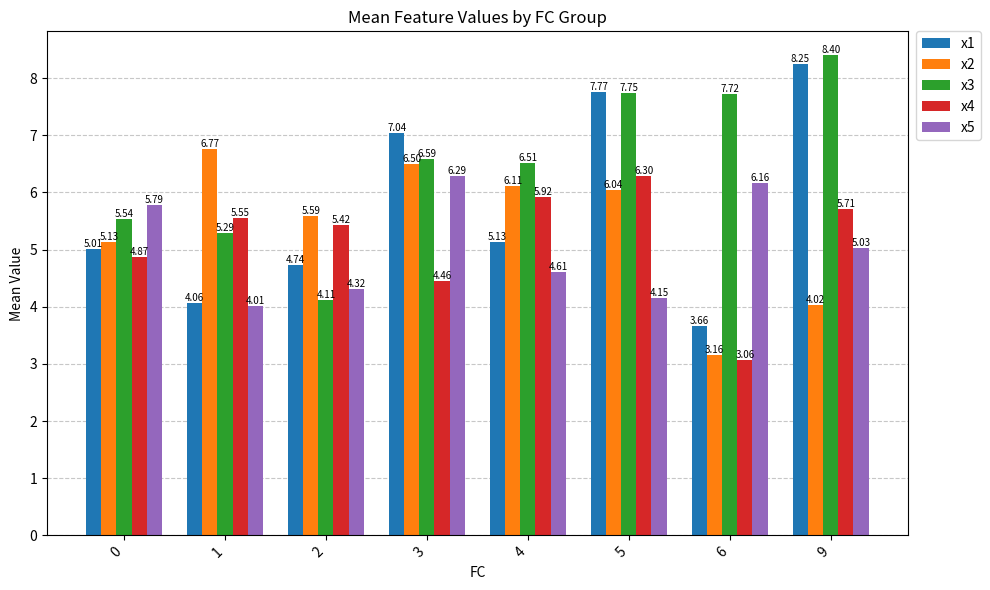

How many data points does each series have?

8